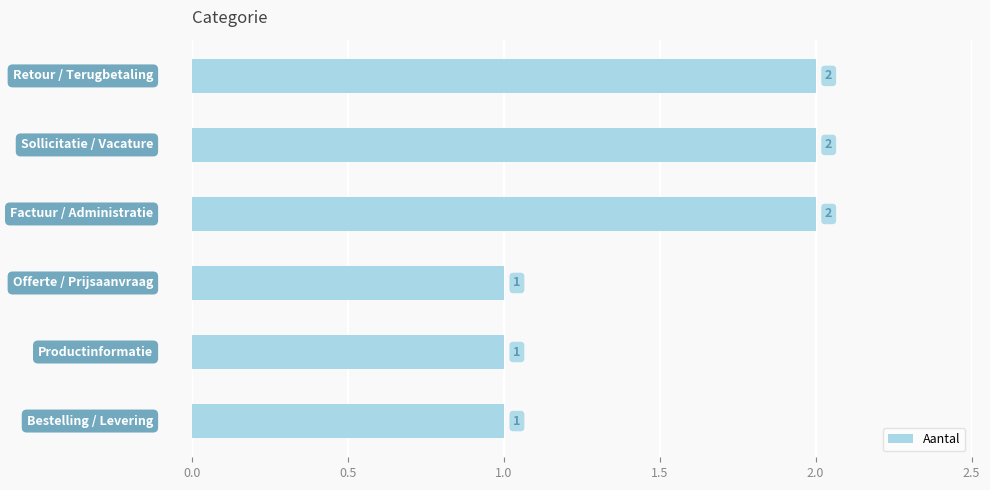

What is the maximum value shown in the chart?

2